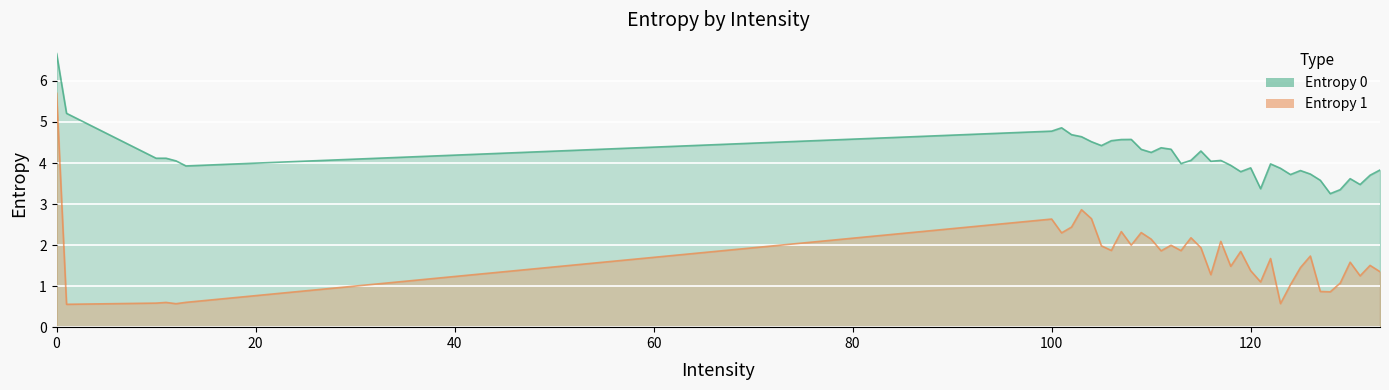

What is the value of the Entropy 1 point at the 34th from the left?

0.9